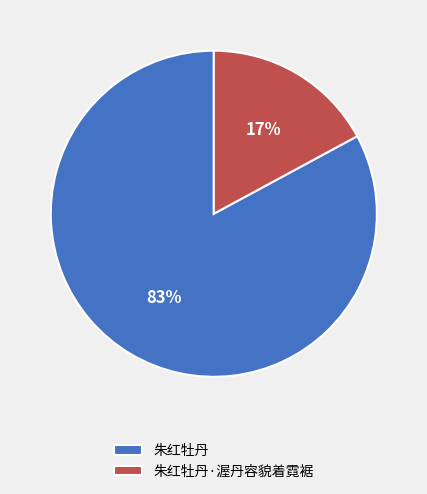

True or false: 朱红牡丹·渥丹容貌着霓裾 accounts for 17% of the total.

True